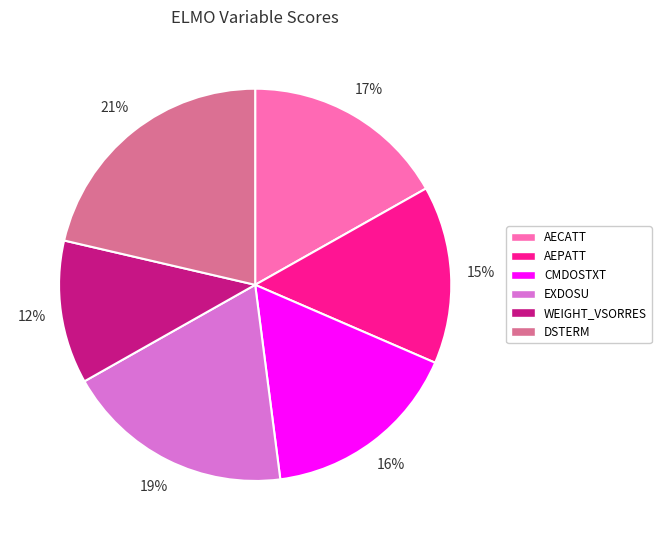

The WEIGHT_VSORRES slice represents 23% of the pie. True or false?

False